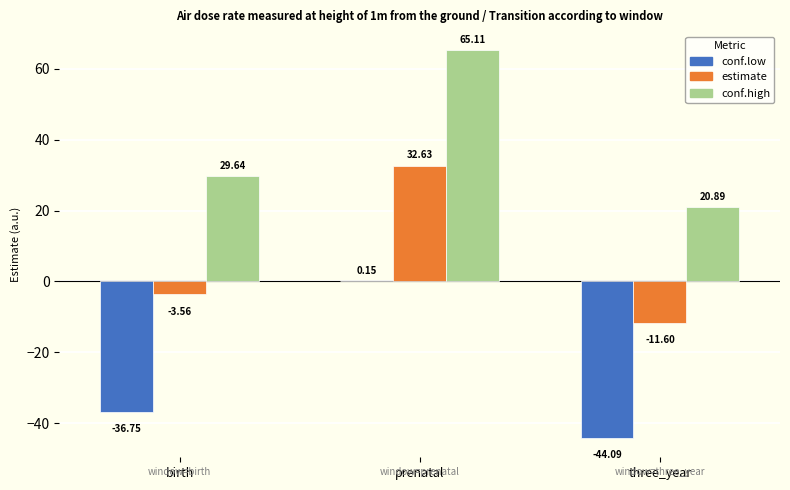

What is the total value across all series at prenatal?

97.9